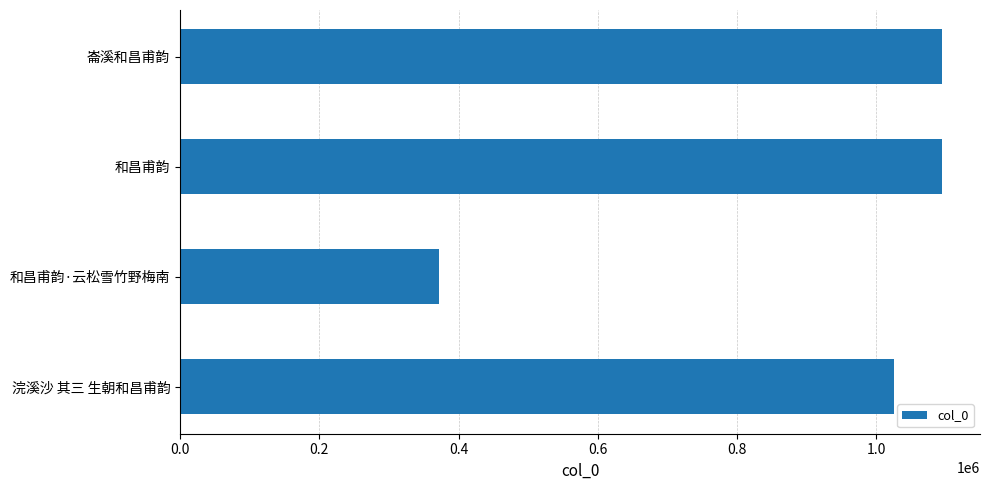

What is the sum of all values?

3586237